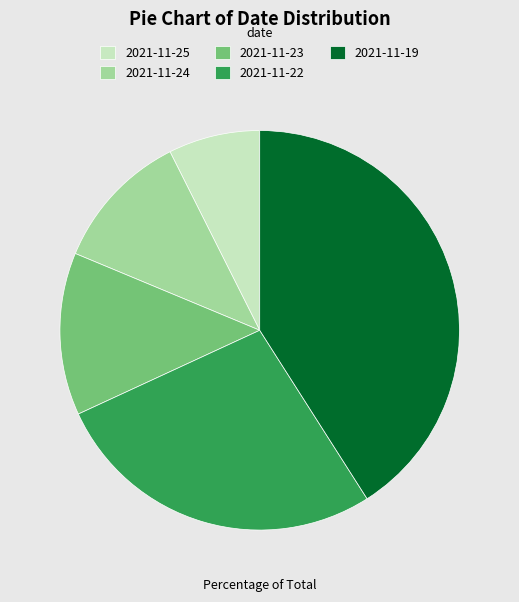

Which category has the smallest portion of the pie?

2021-11-25